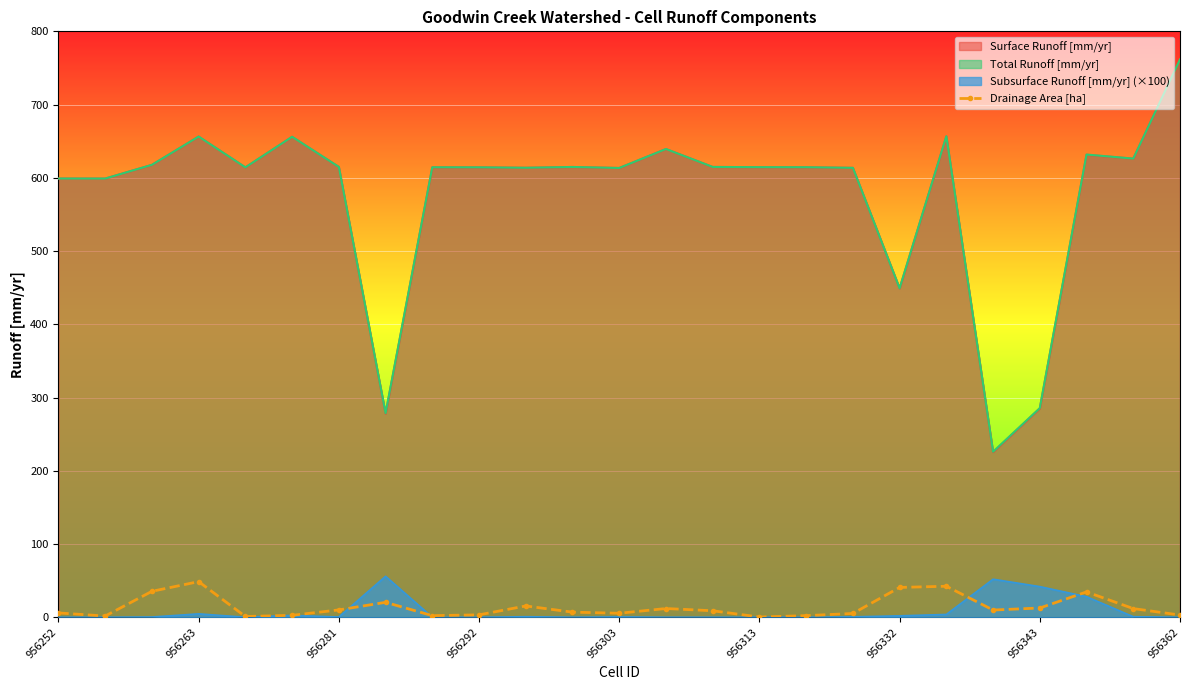

At which label is Total Runoff [mm/yr] closest to 493?

956332